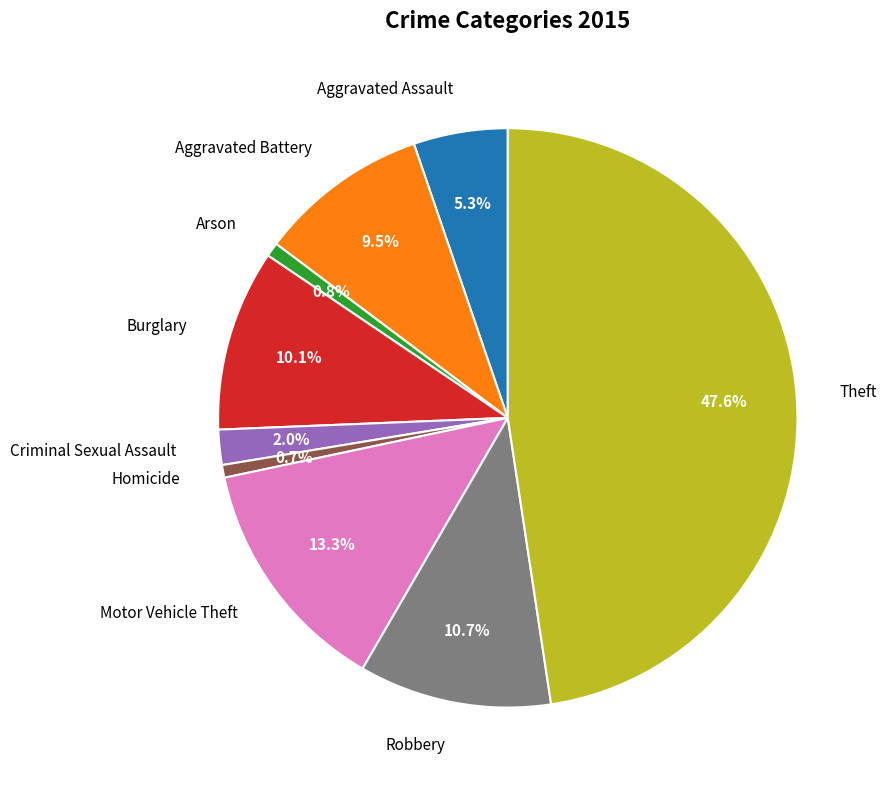

Is Theft the majority of the pie?

No